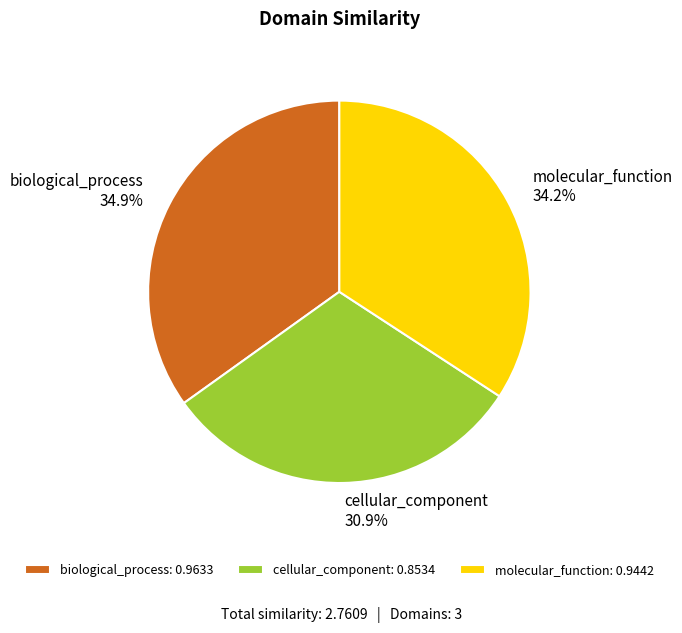

What percentage is NOT represented by biological_process?

65.1%